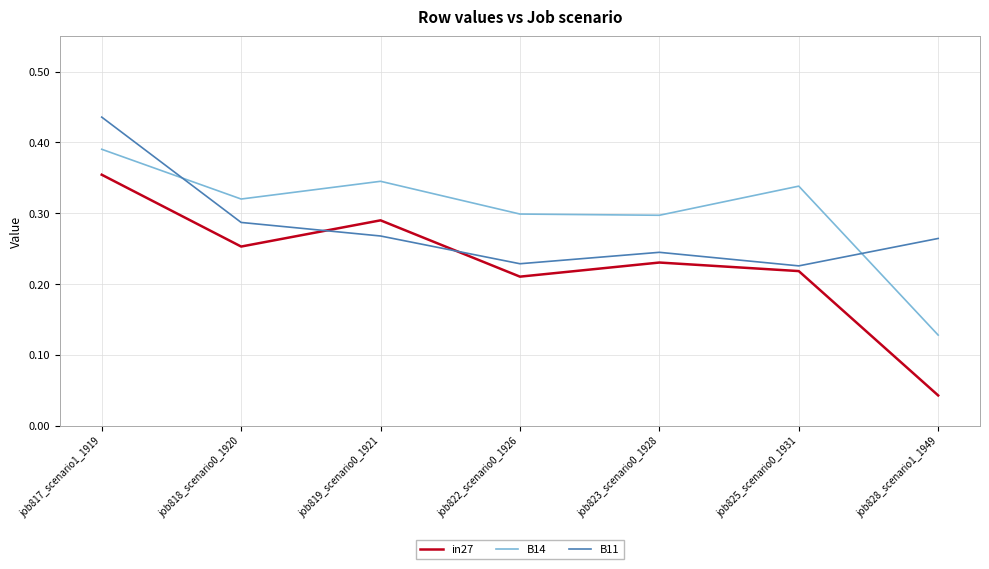

At which label does in27 reach its minimum?

job828_scenario1_1949